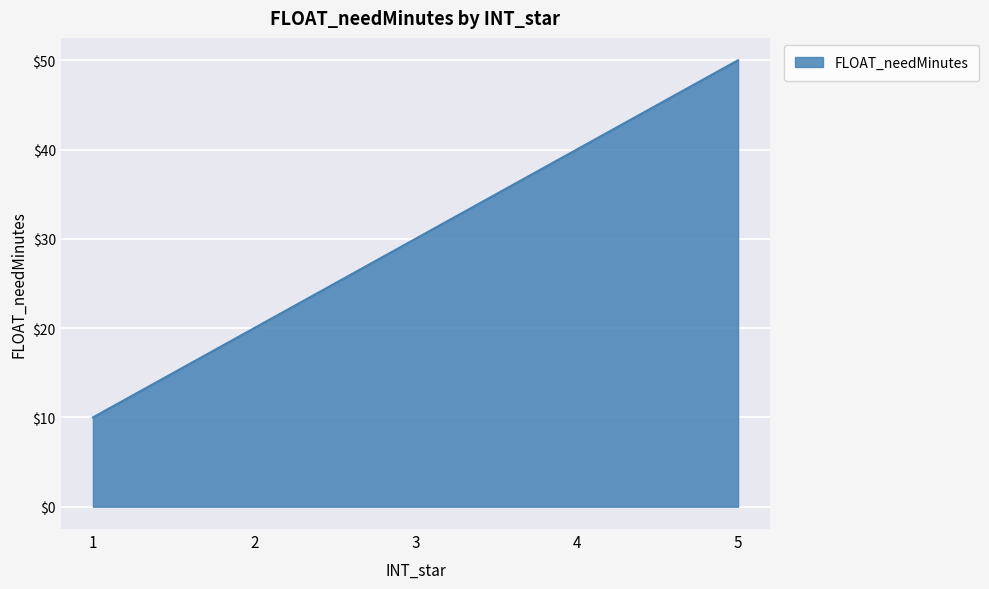

Rank the categories by value from highest to lowest.

5, 4, 3, 2, 1